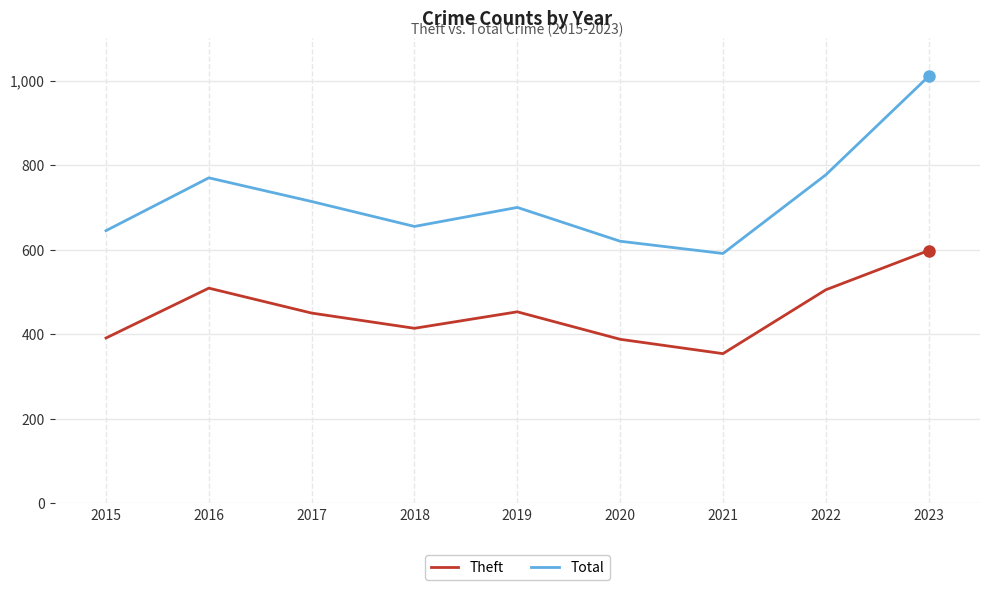

True or false: Theft and Total cross at least once.

False